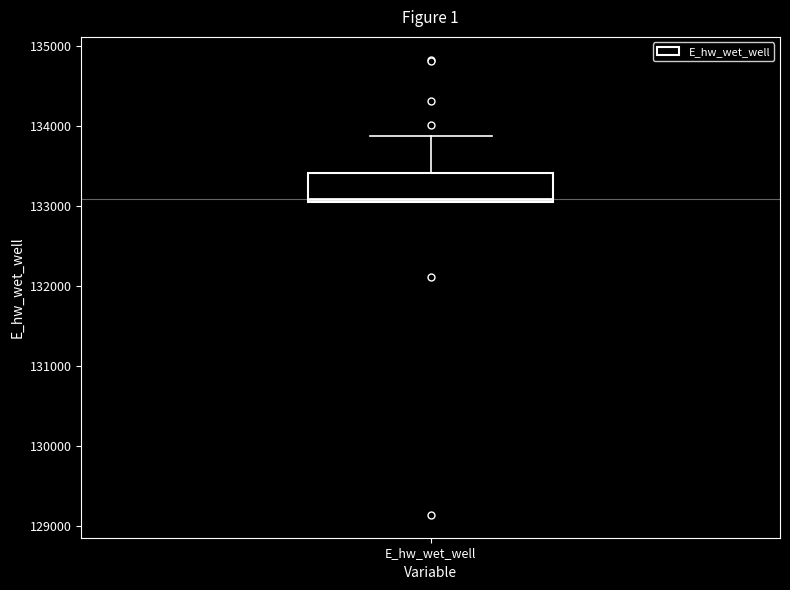

Read this box plot against the y-axis: the position of the median line, the range covered by the box, and the ends of both whiskers. The values are not printed on the chart, so give them approximately, as read against the axis.

median 133100 (just above the box's lower edge), box 133100 to 133400, whiskers 133000 to 133900